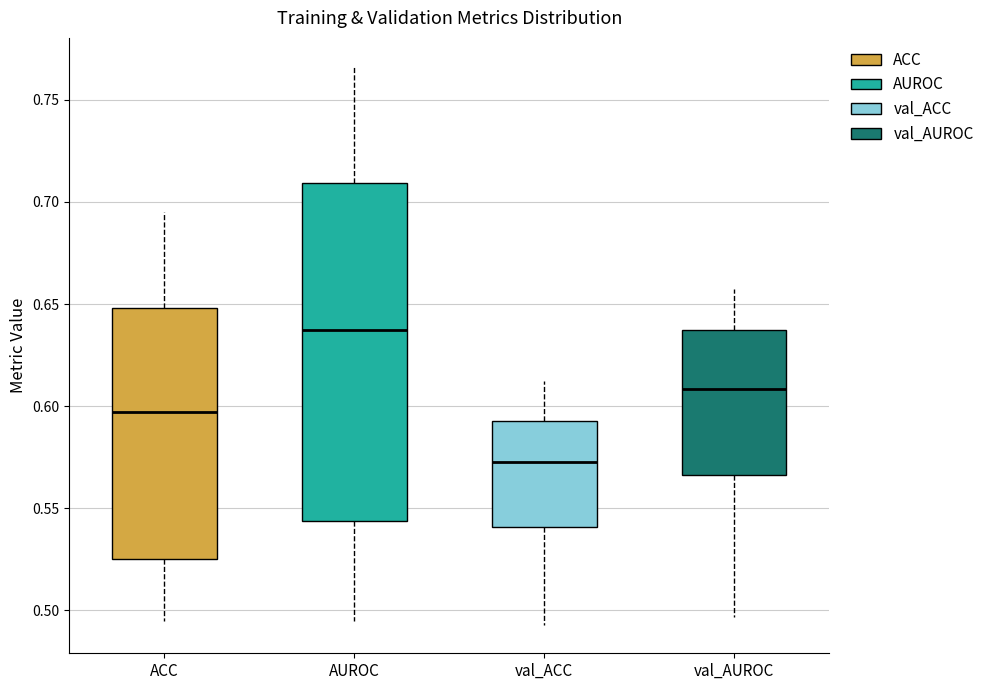

Reading left to right, read every box against the y-axis: the position of its median line, the range the box covers, and the ends of its whiskers. The values are not printed on the chart, so give them approximately, as read against the axis.

ACC: median 0.595, box 0.525 to 0.650, whiskers 0.495 to 0.695
AUROC: median 0.635, box 0.545 to 0.710, whiskers 0.495 to 0.765
val_ACC: median 0.570, box 0.540 to 0.595, whiskers 0.495 to 0.610
val_AUROC: median 0.610, box 0.565 to 0.635, whiskers 0.495 to 0.655